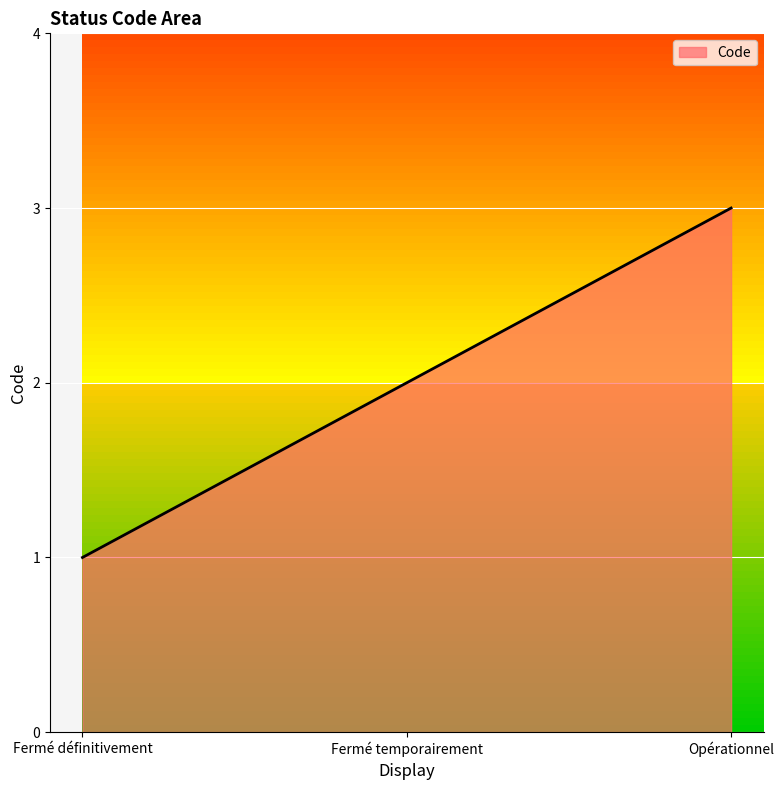

What value does the data have at Opérationnel?

3